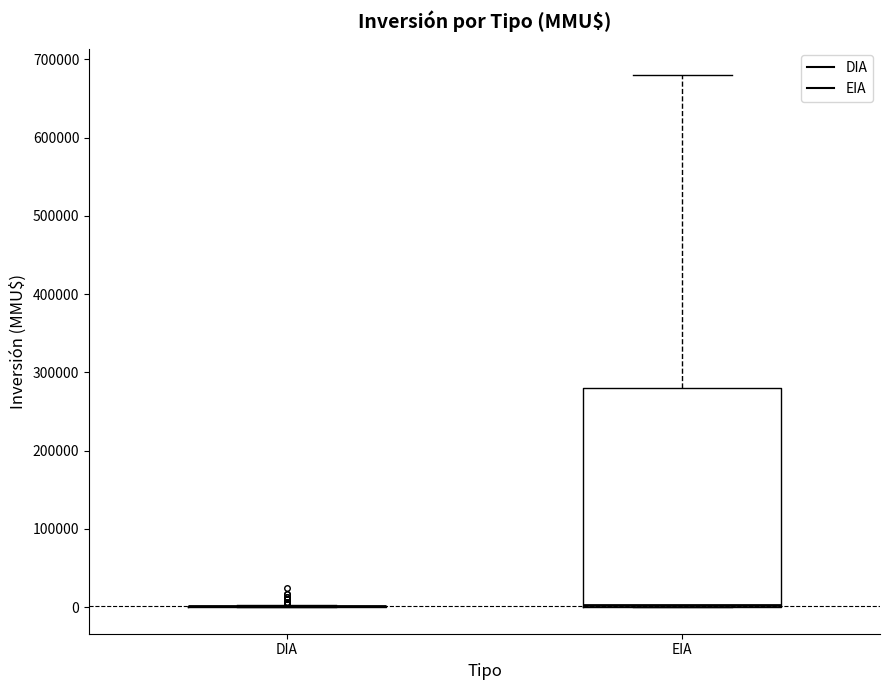

Which box is the tallest, from its lower edge to its upper edge?

EIA